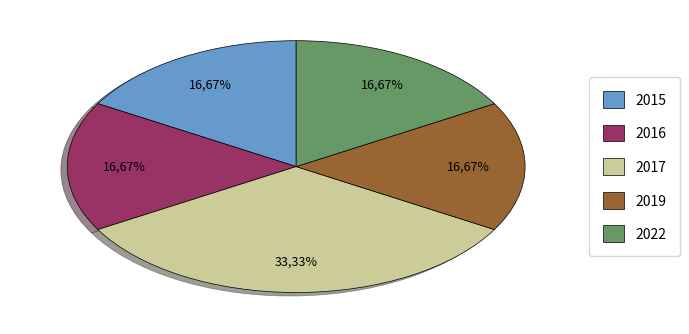

What is the ratio of the value at 2015 to the value at 2019?

1.0